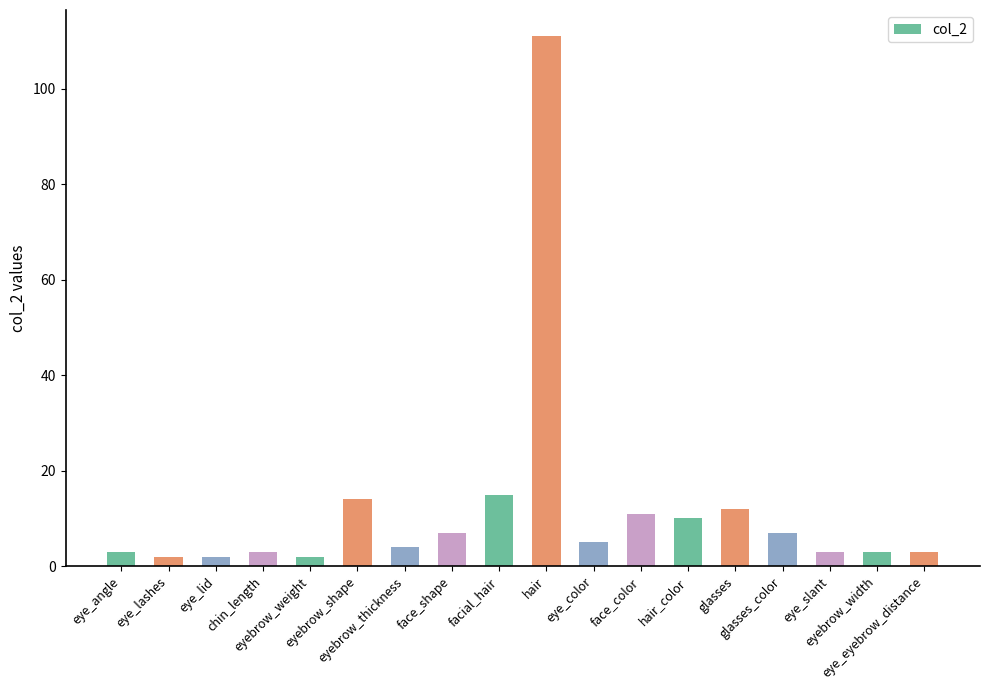

What is the change in value from eye_lashes to eye_slant?

+1